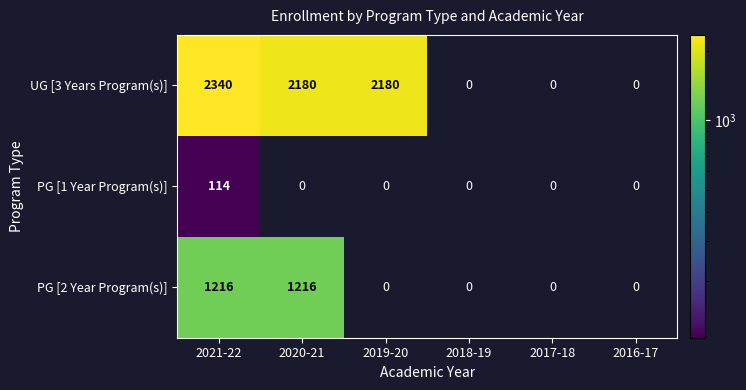

How many data points in PG [1 Year Program(s)] are above 0?

1